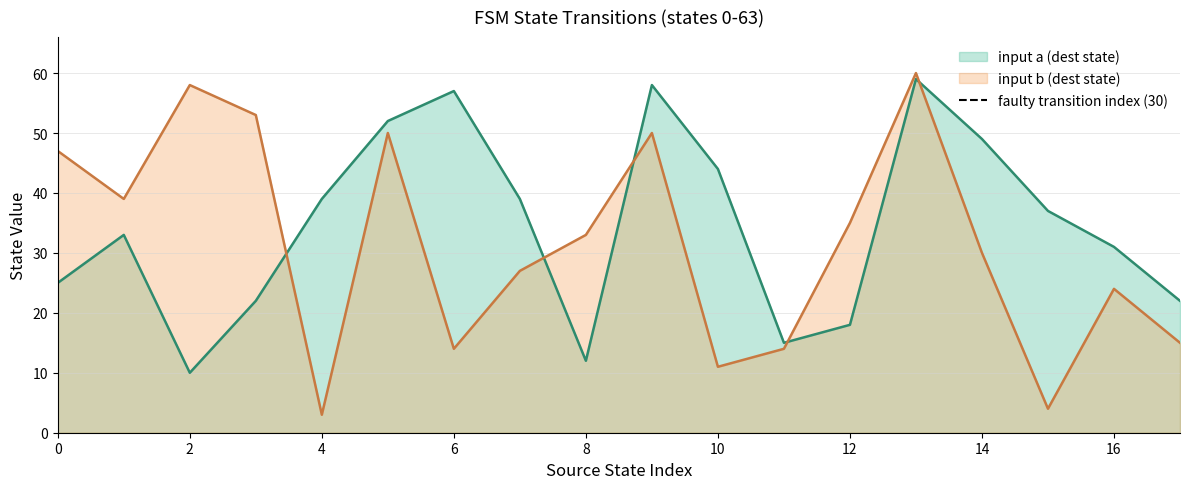

What is the maximum value for input b (dest state)?

60